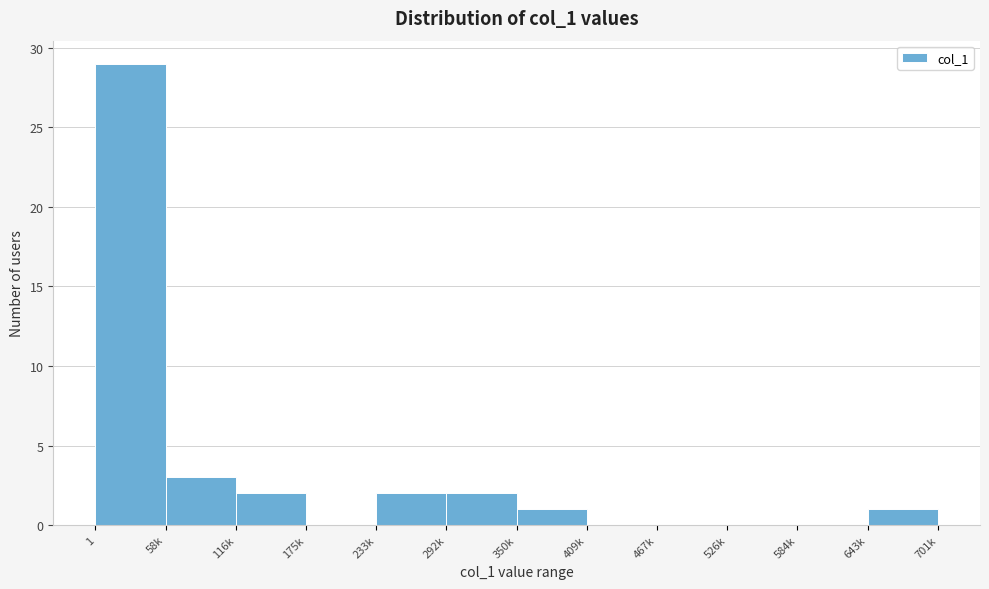

Reading right to left, transcribe all the data shown in this chart.

643k=1	584k=0	526k=0	467k=0	409k=0	350k=1	292k=2	233k=2	175k=0	116k=2	58k=3	1=29